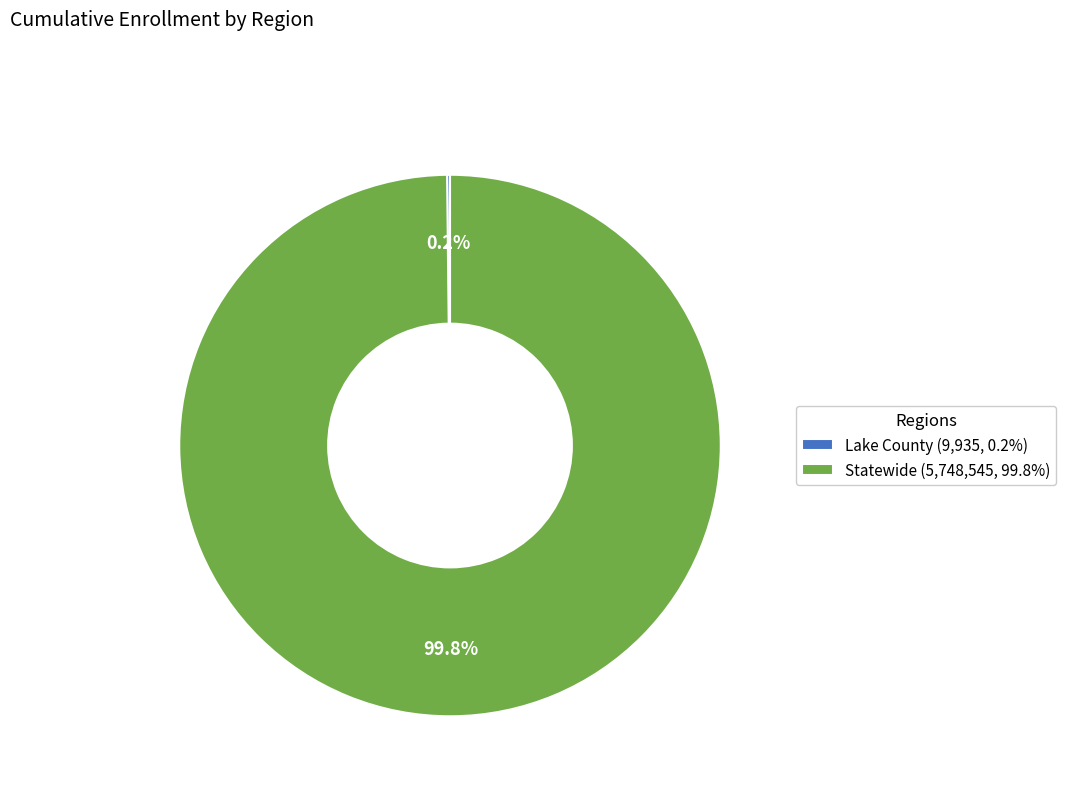

What portion of the pie excludes Statewide (5,748,545, 99.8%)?

0.2%